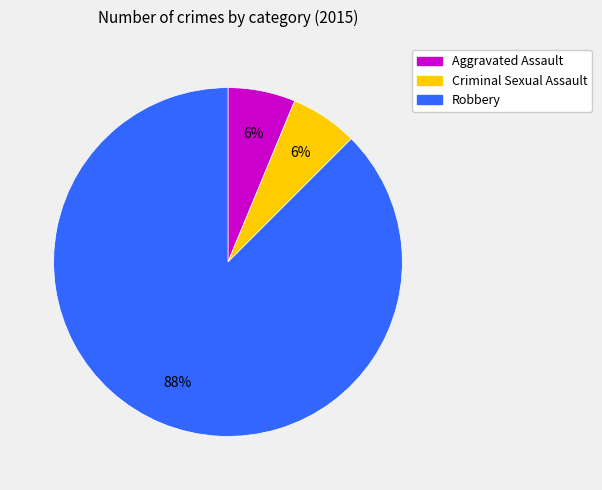

What percentage is the Criminal Sexual Assault slice, to the nearest percent?

6%